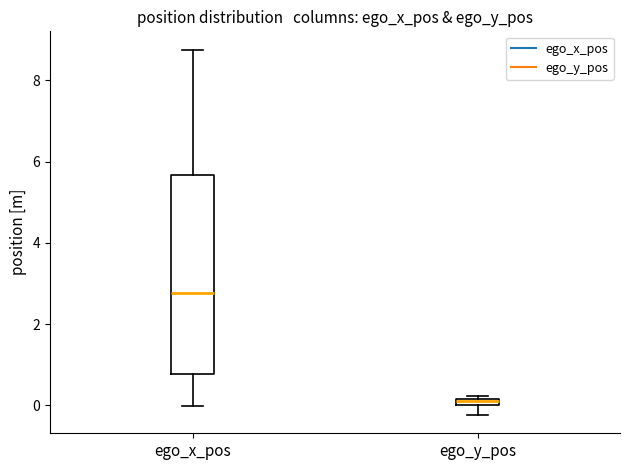

Where does the upper whisker of the box for ego_x_pos end on the y-axis? The values are not printed on the chart, so give them approximately, as read against the axis.

8.8